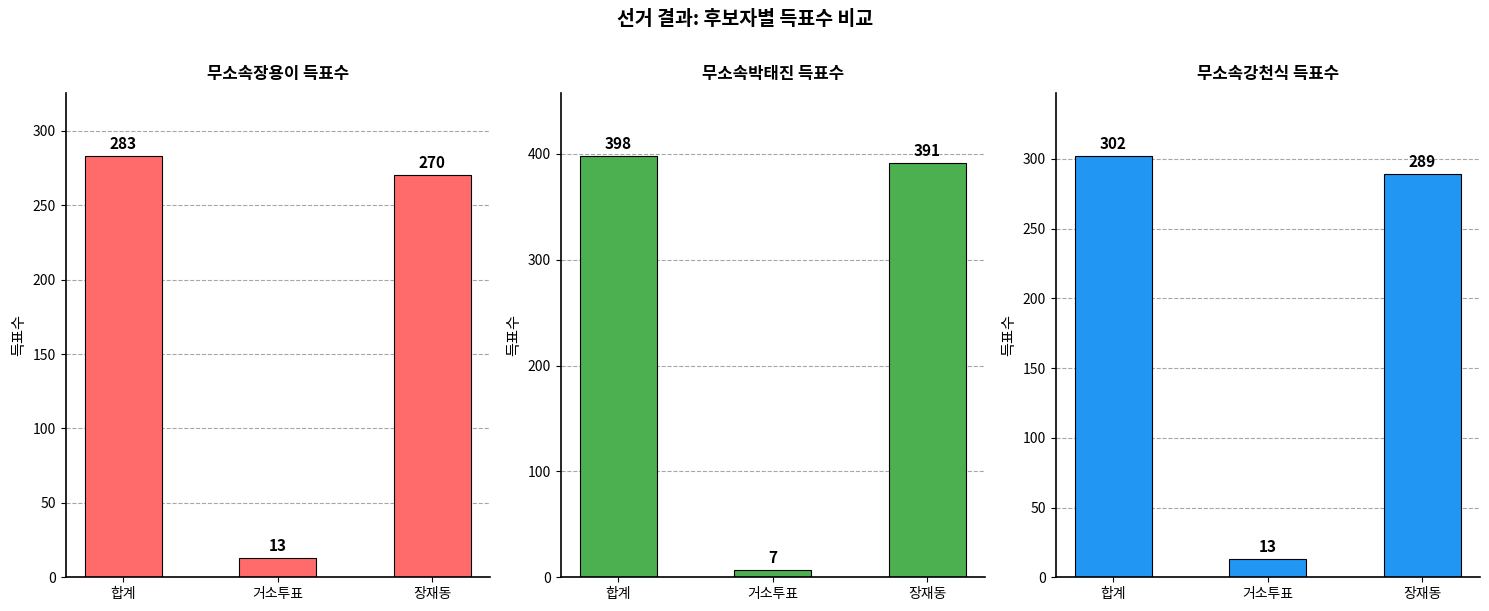

What is the approximate value of 무소속장용이 at 거소투표, to the nearest 5?

15